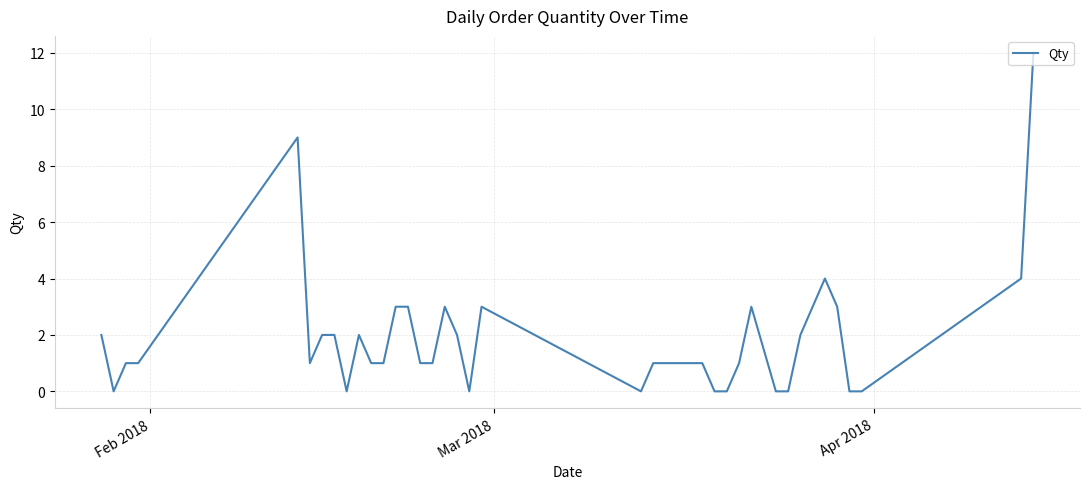

What is the difference between the maximum and minimum values?

12